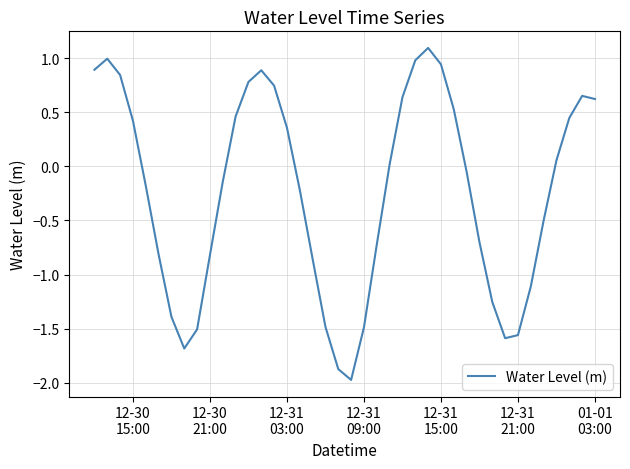

What is the difference between the maximum and minimum values?

3.1